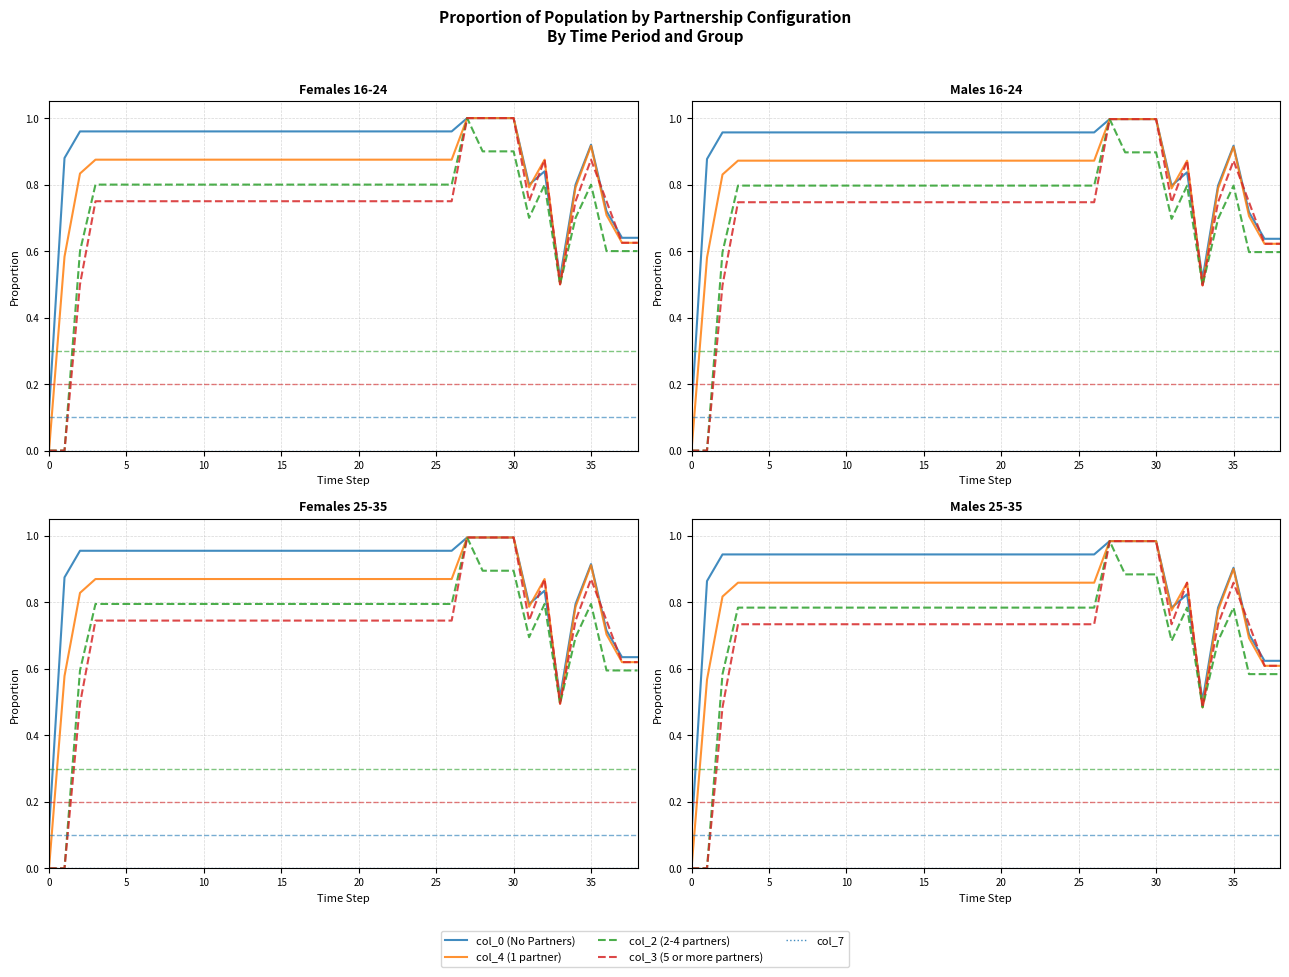

Reading left to right, list all the values displayed in this chart.

col_0 (No Partners): 0.1	0.9	0.9	0.9	0.9	0.9	0.9	0.9	0.9	0.9	0.9	0.9	0.9	0.9	0.9	0.9	0.9	0.9	0.9	0.9	0.9	0.9	0.9	0.9	0.9	0.9	0.9	1.0	1.0	1.0	1.0	0.8	0.8	0.5	0.8	0.9	0.7	0.6	0.6
col_4 (1 partner): 0.0	0.6	0.8	0.9	0.9	0.9	0.9	0.9	0.9	0.9	0.9	0.9	0.9	0.9	0.9	0.9	0.9	0.9	0.9	0.9	0.9	0.9	0.9	0.9	0.9	0.9	0.9	1.0	1.0	1.0	1.0	0.8	0.9	0.5	0.8	0.9	0.7	0.6	0.6
col_2 (2-4 partners): 0.0	0.0	0.6	0.8	0.8	0.8	0.8	0.8	0.8	0.8	0.8	0.8	0.8	0.8	0.8	0.8	0.8	0.8	0.8	0.8	0.8	0.8	0.8	0.8	0.8	0.8	0.8	1.0	0.9	0.9	0.9	0.7	0.8	0.5	0.7	0.8	0.6	0.6	0.6
col_3 (5 or more partners): 0.0	0.0	0.5	0.7	0.7	0.7	0.7	0.7	0.7	0.7	0.7	0.7	0.7	0.7	0.7	0.7	0.7	0.7	0.7	0.7	0.7	0.7	0.7	0.7	0.7	0.7	0.7	1.0	1.0	1.0	1.0	0.7	0.9	0.5	0.7	0.9	0.7	0.6	0.6
col_7: 0.0	0.0	0.0	0.0	0.0	0.0	0.0	0.0	0.0	0.0	0.0	0.0	0.0	0.0	0.0	0.0	0.0	0.0	0.0	0.0	0.0	0.0	0.0	0.0	0.0	0.0	0.0	0.0	0.0	0.0	0.0	0.0	0.0	0.0	0.0	0.0	0.0	0.0	0.0